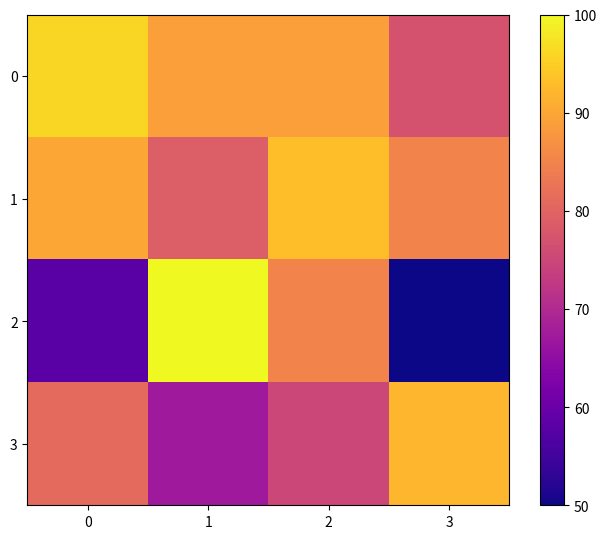

Rank the series by their maximum value, from highest to lowest.

2, 0, 1, 3